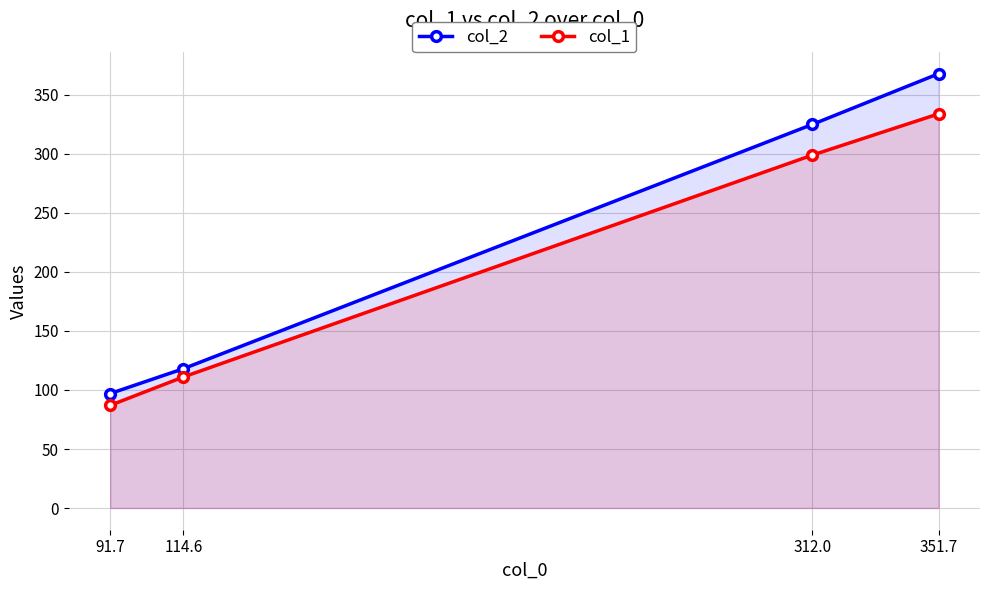

True or false: col_2 and col_1 intersect in this chart.

False